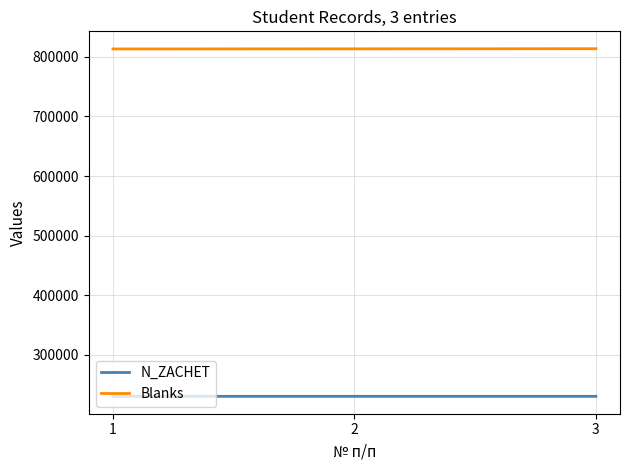

What is the total value across all series at 1?

1043583